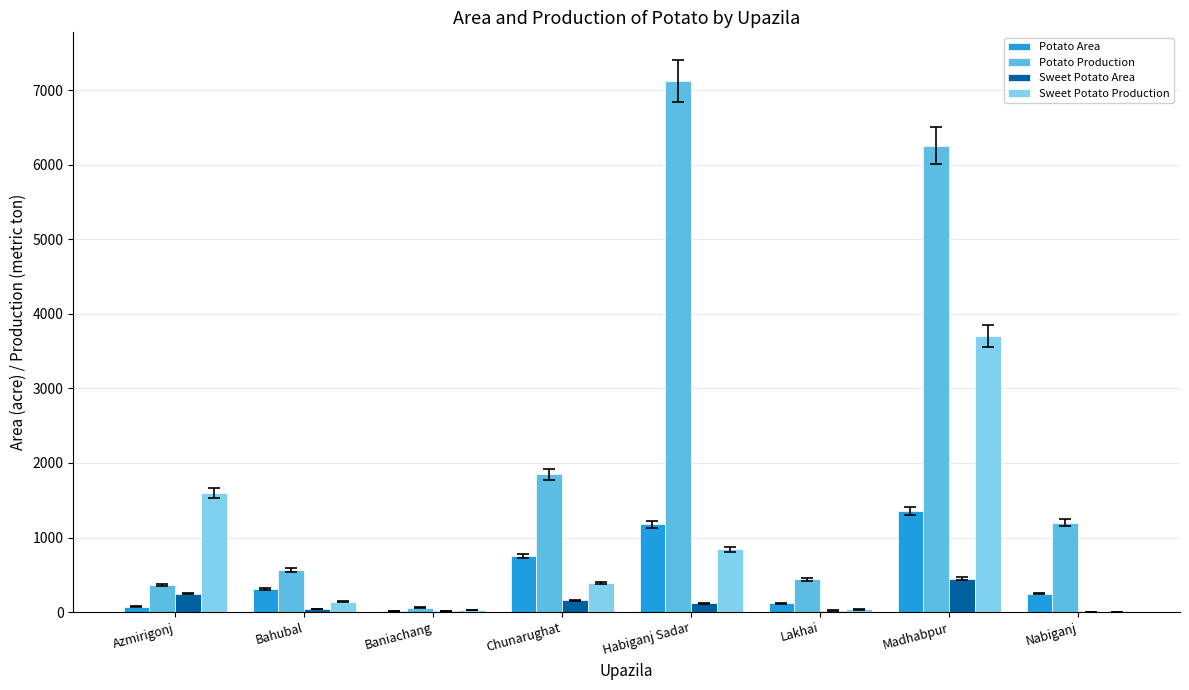

The value of Sweet Potato Production at Nabiganj is 0. True or false?

True